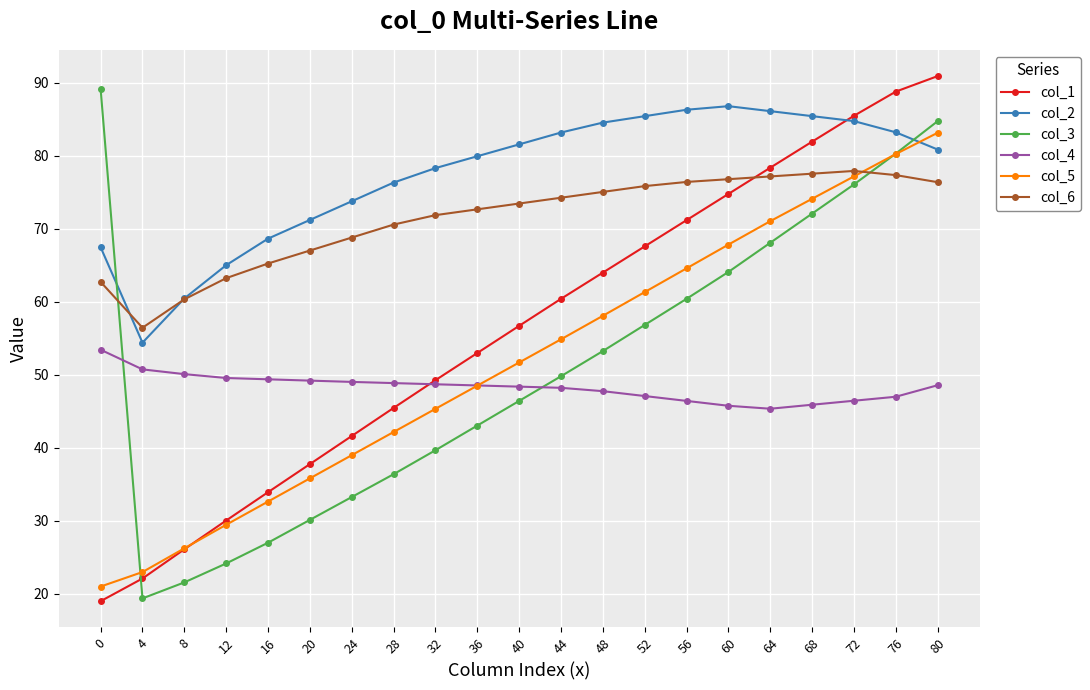

How many times do col_6 and col_1 cross each other?

1